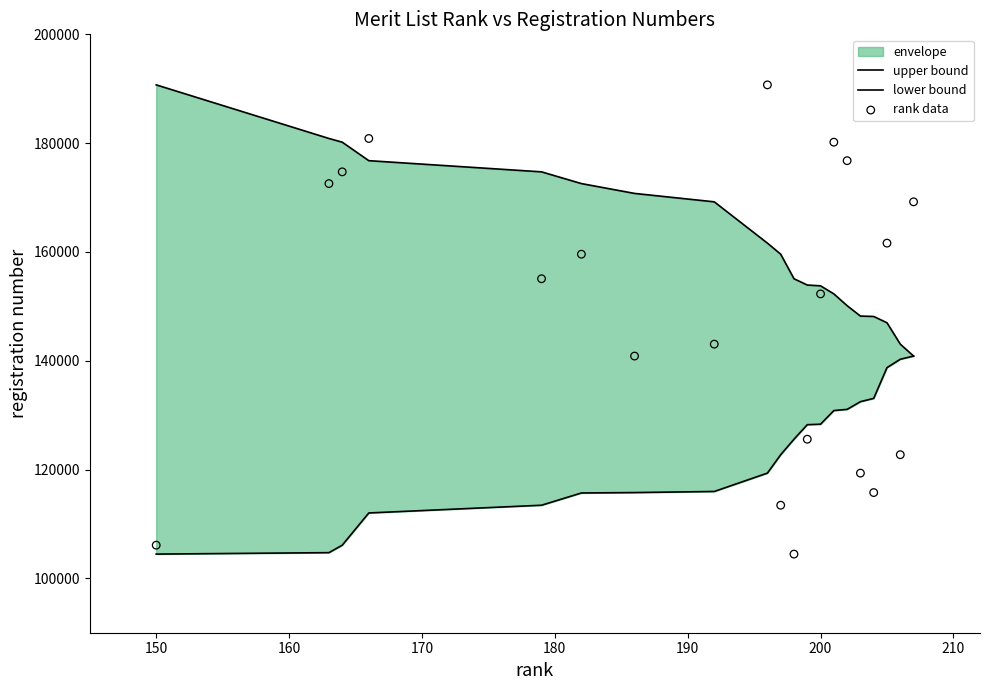

Which series contains the highest Y value?

upper bound